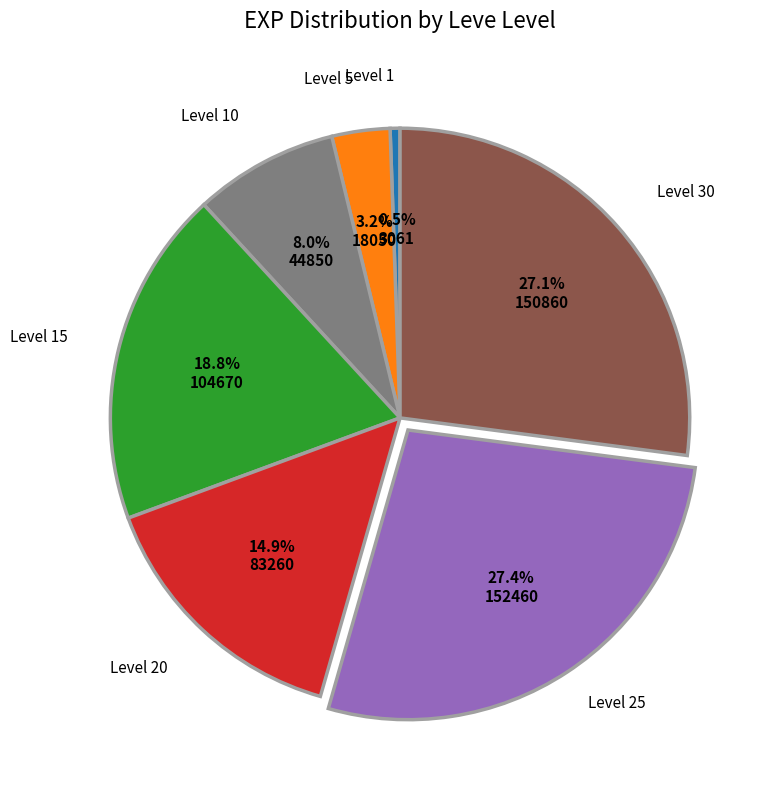

Does any single category account for the majority?

No